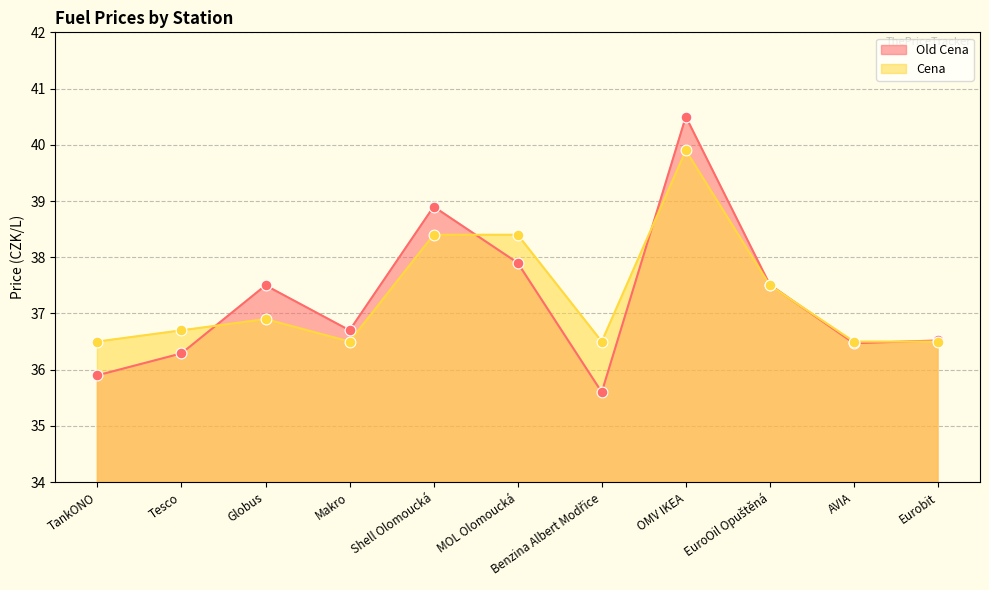

Which series has the largest Y range (max minus min)?

Old Cena